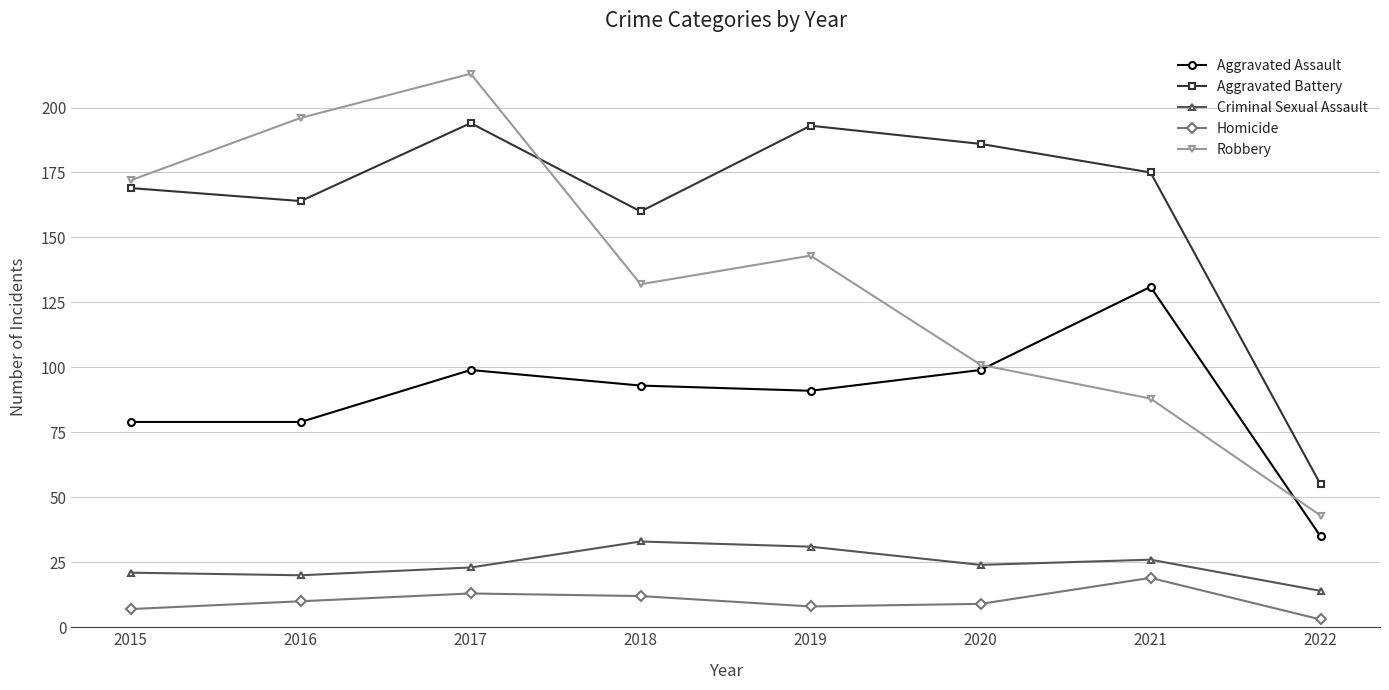

Which series has the largest total across all categories?

Aggravated Battery